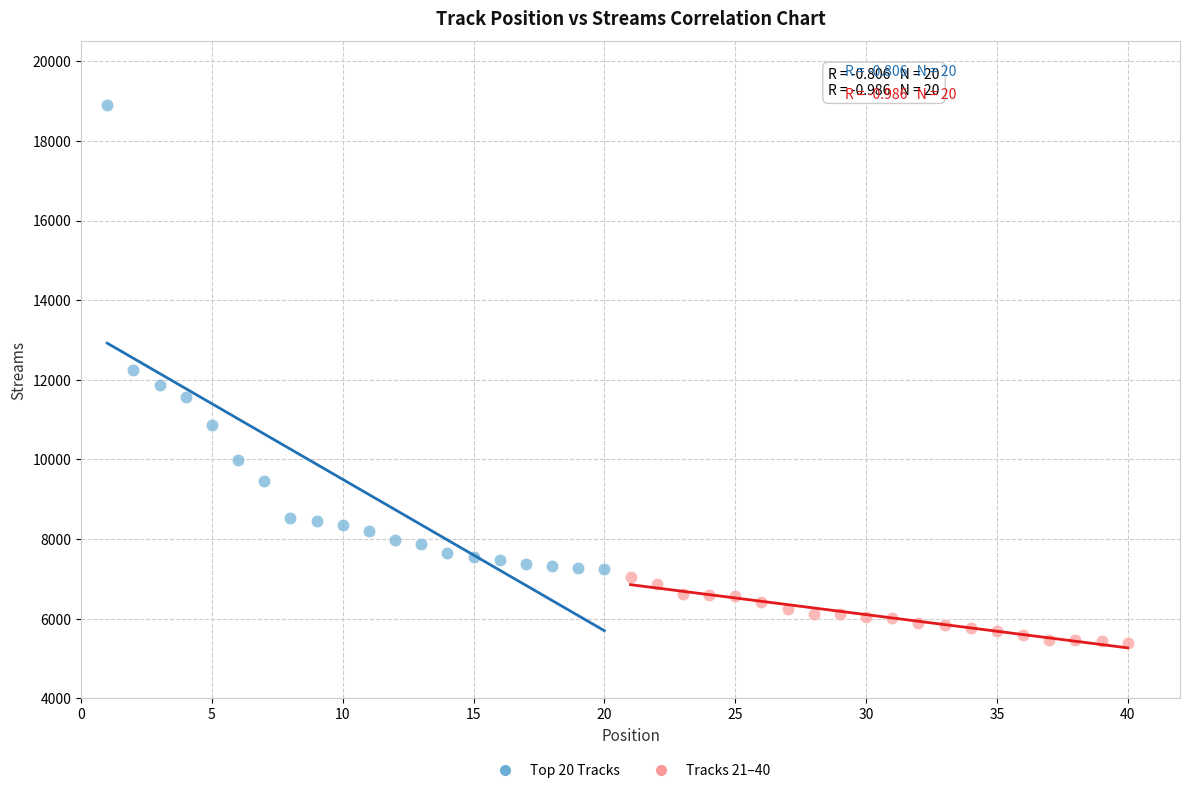

Which series has the widest spread of Y values?

Top 20 Tracks